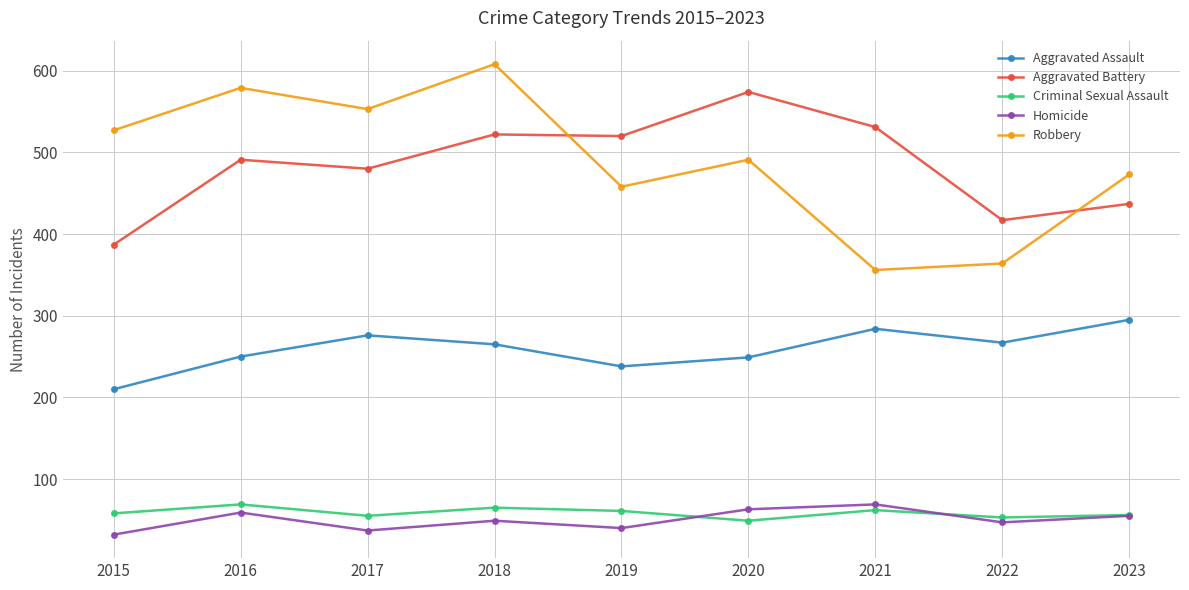

At 2015, list the series in order from smallest to largest.

Homicide, Criminal Sexual Assault, Aggravated Assault, Aggravated Battery, Robbery